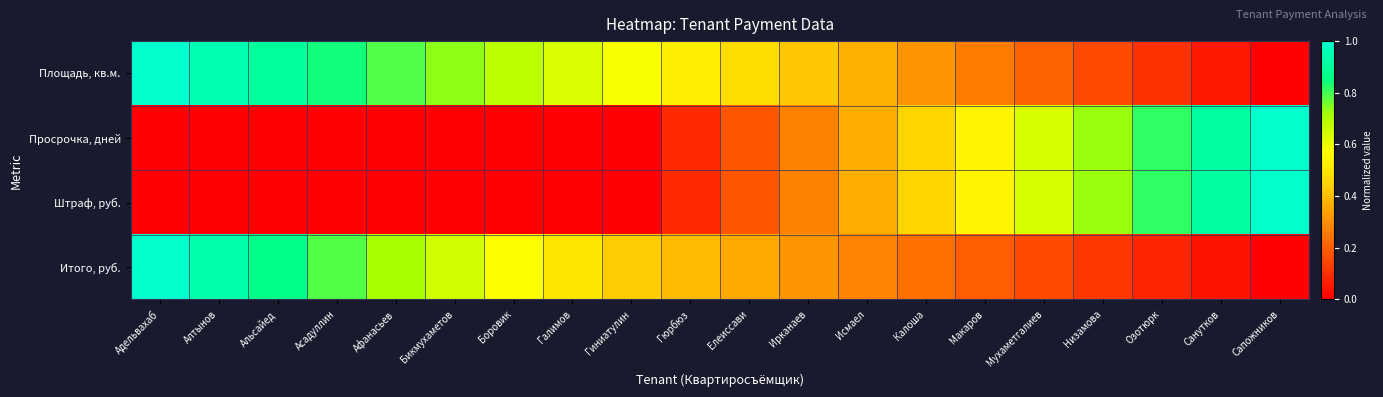

Between Калоша and Елеиссави, which is larger?

Елеиссави